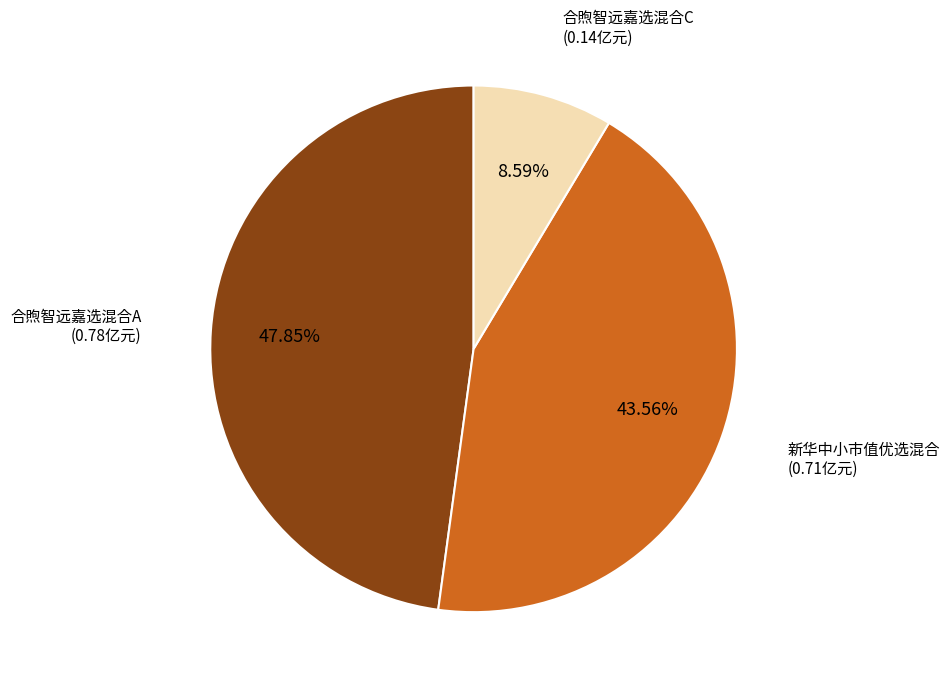

Is there any slice that represents more than half of the pie?

No